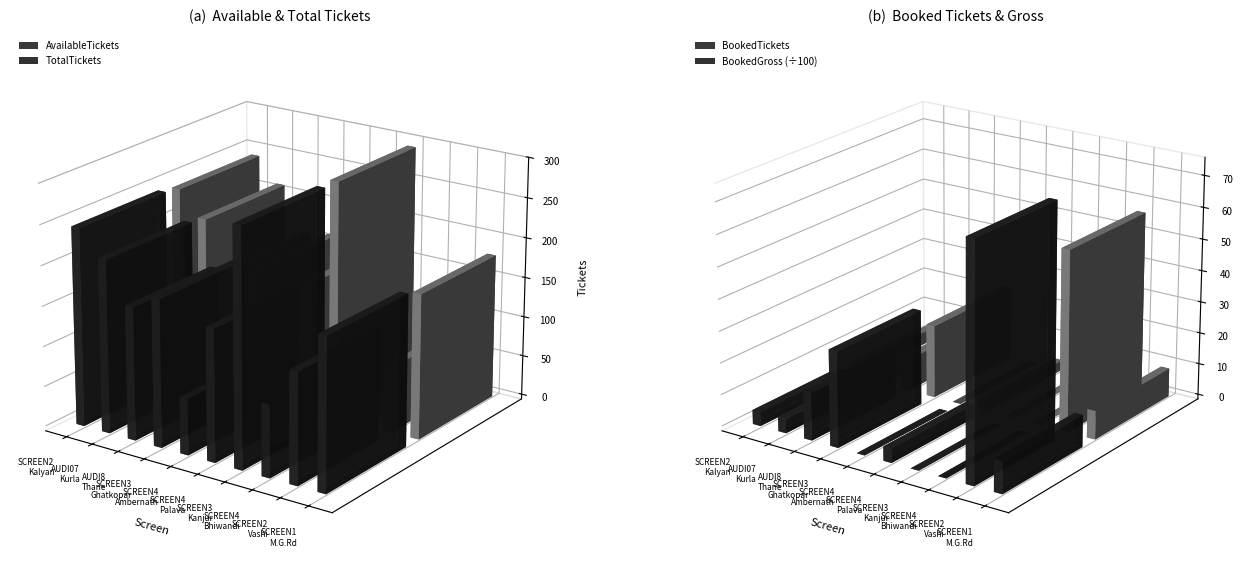

Which category has the highest value in the TotalTickets series?

SCREEN 3 (Kanjurmarg)